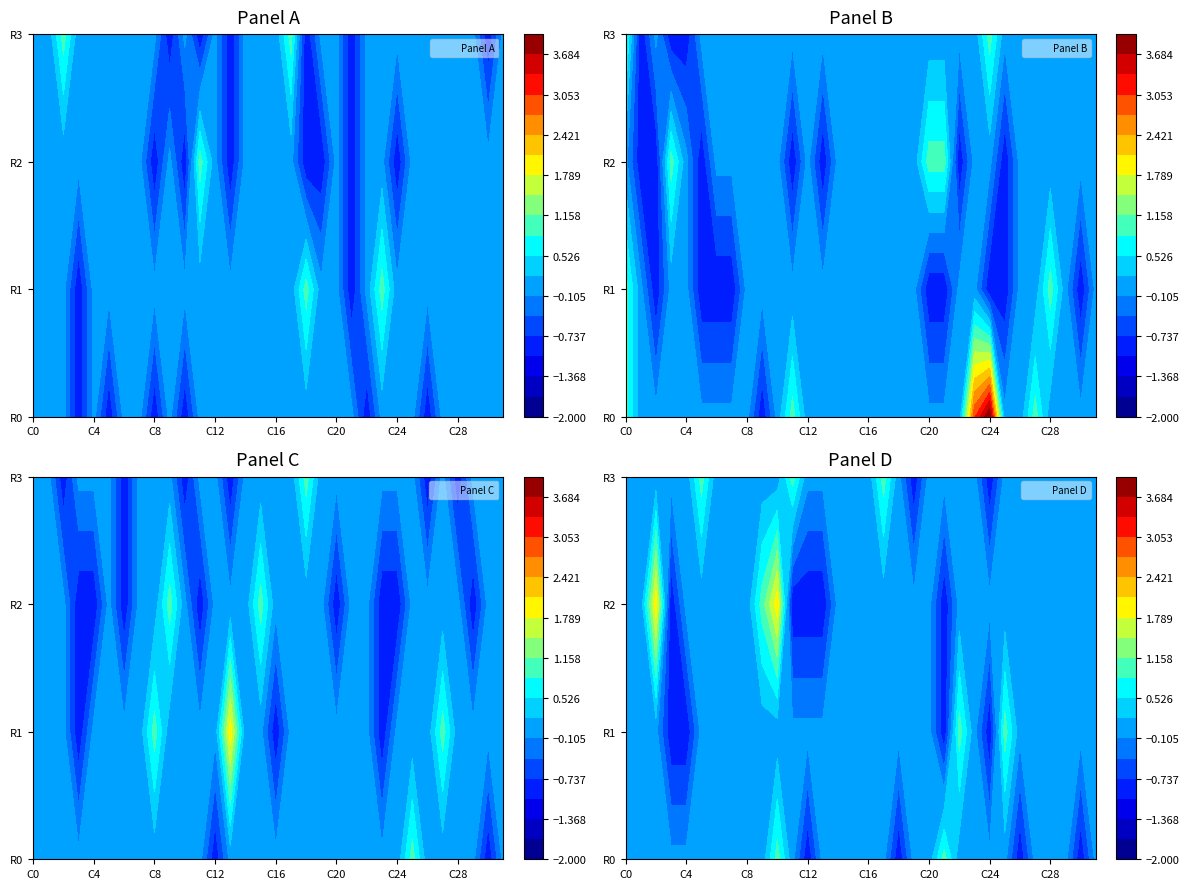

Which has a higher value, 21 or 31?

21